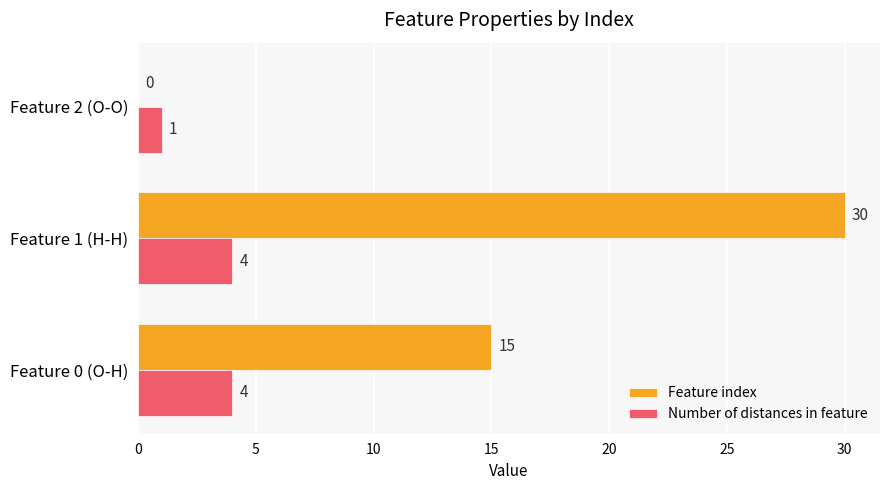

How many positive values does the Feature index series have?

2